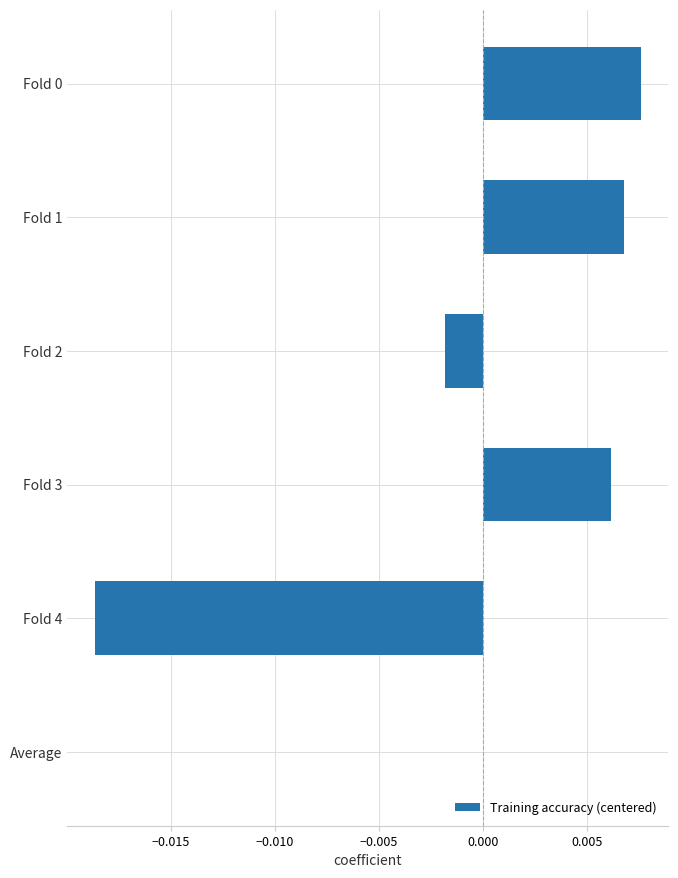

The chart shows a value of 0.0 at Fold 0. True or false?

True